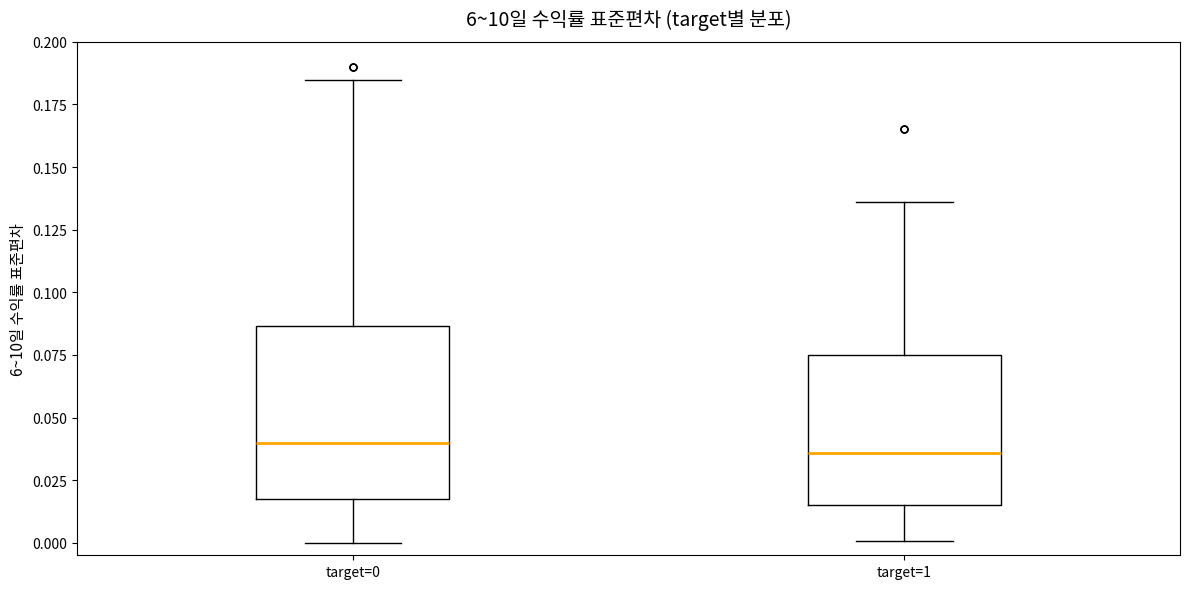

Comparing the boxes themselves (not the whiskers), which one is the tallest?

target=0